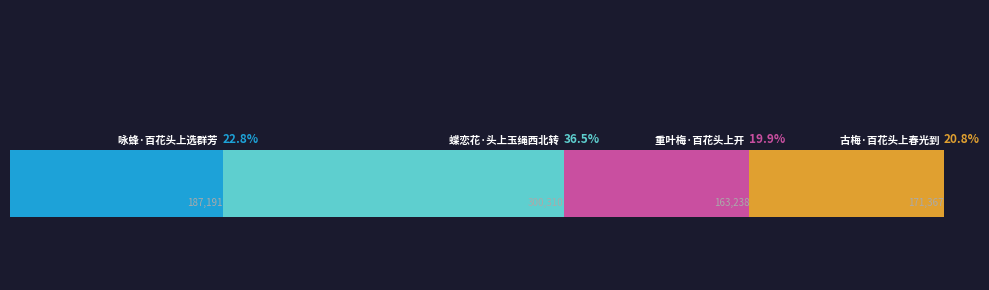

Are the bars horizontal?

Yes